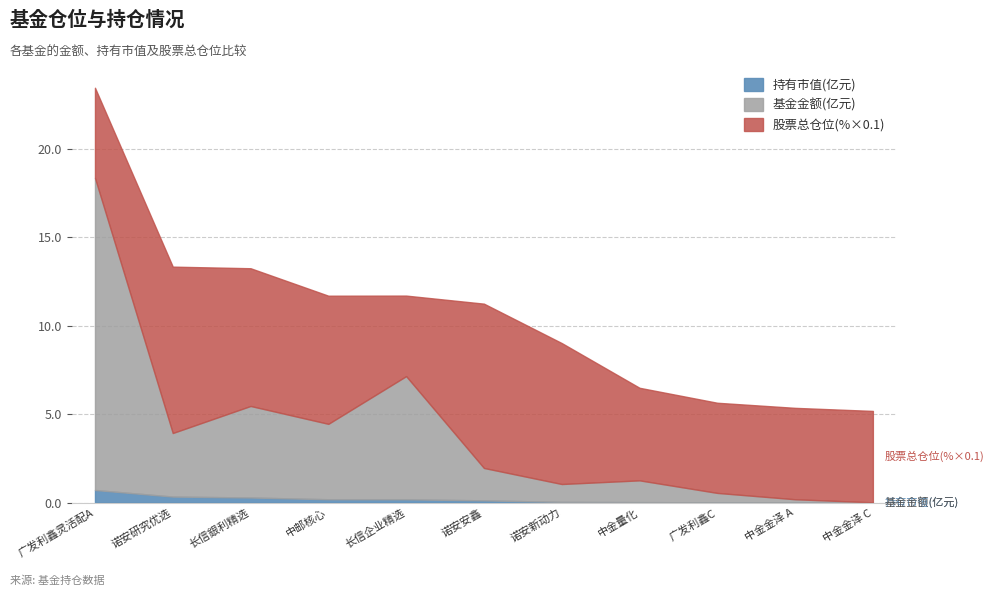

At which category is the sum across all series the highest?

广发利鑫灵活配A